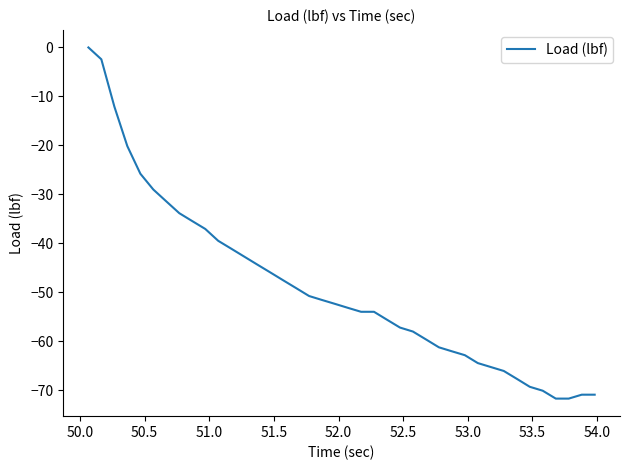

What is the minimum value shown in the chart?

-71.7